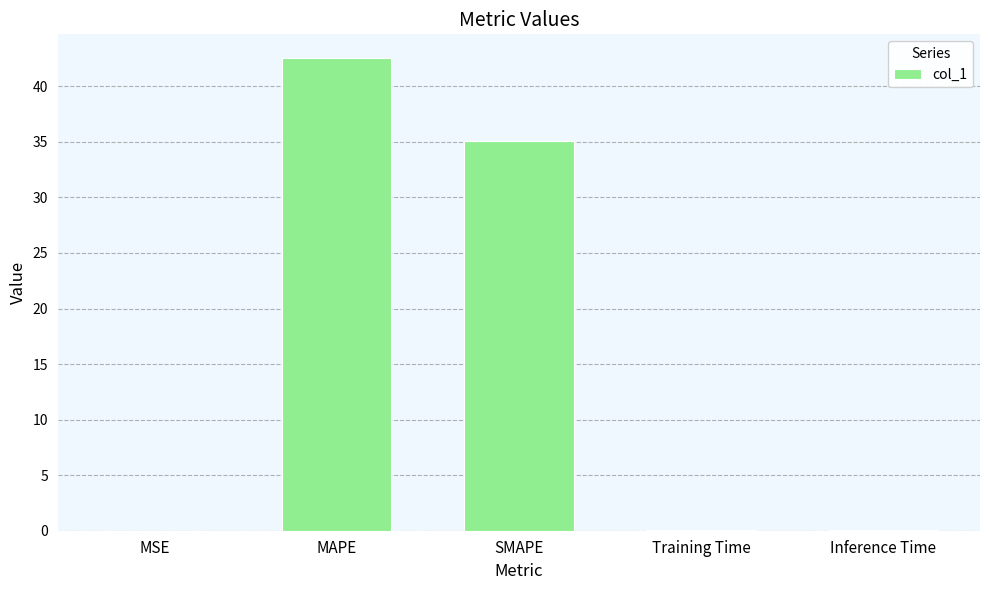

What is the sum of all values?

77.8